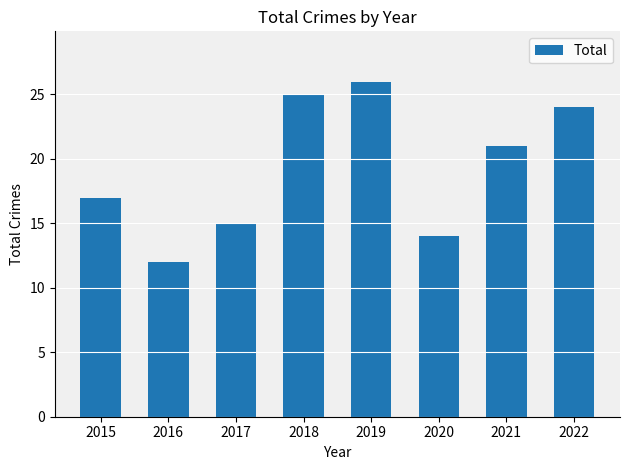

Approximately how many times larger is the value at 2020 compared to 2021?

0.7